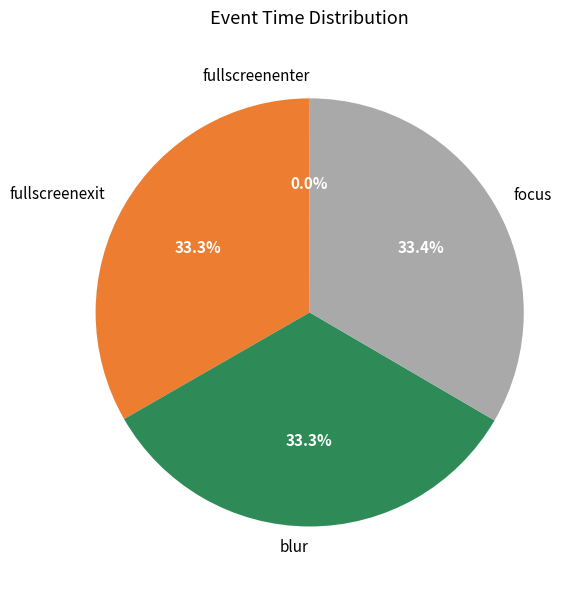

Do fullscreenexit and blur together represent more than half of the pie?

Yes